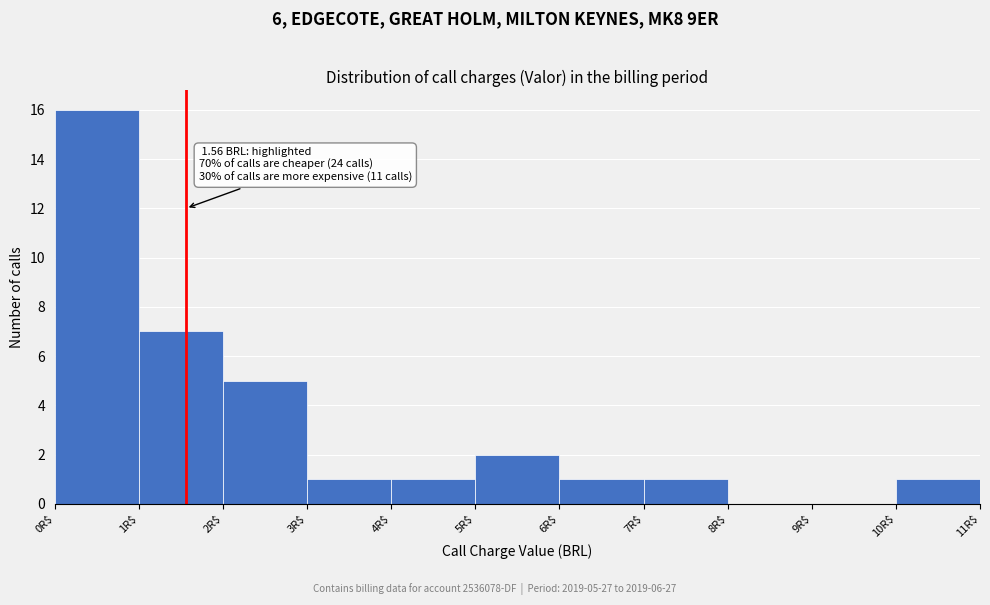

Which range on the x-axis has the tallest bar?

0 to 1